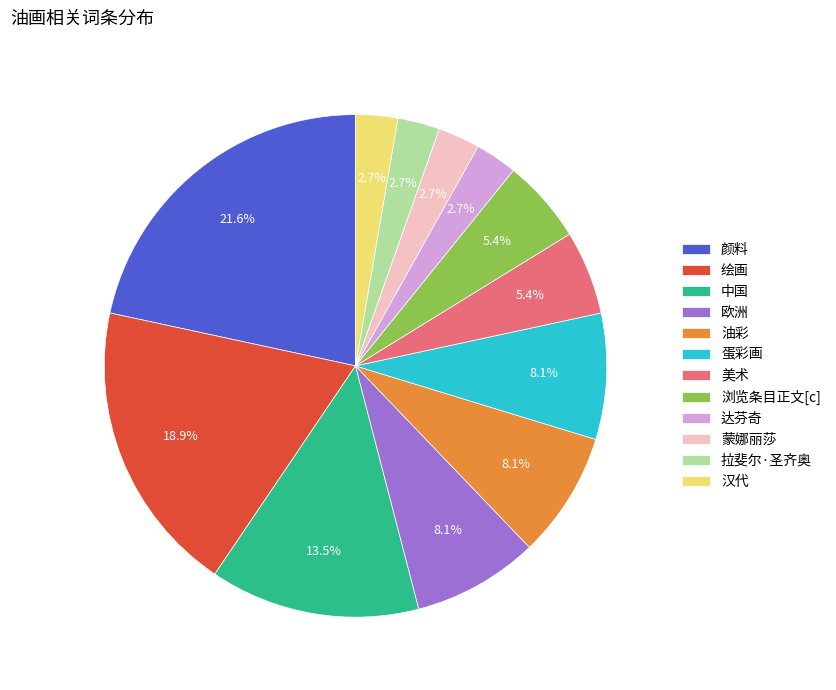

The 拉斐尔·圣齐奥 slice represents 3% of the pie. True or false?

True